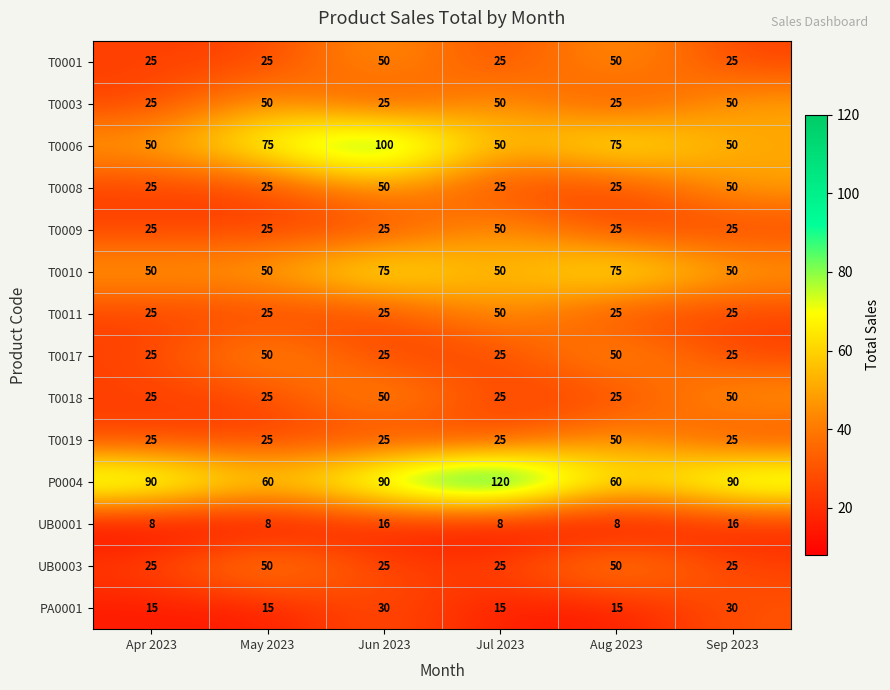

What is the total value across all series at Jun 2023?

611